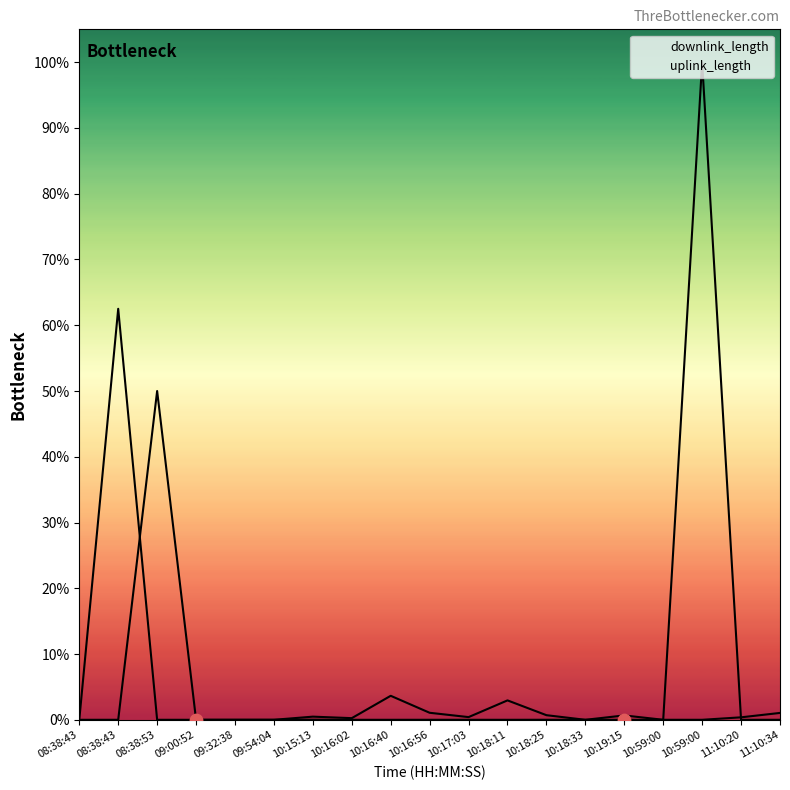

Which series has the largest total across all categories?

uplink_length